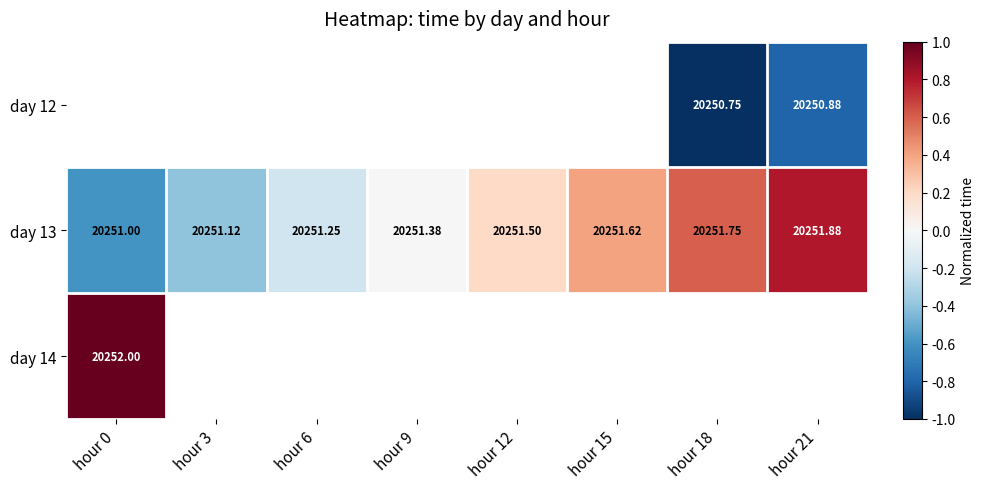

How many data points in day 13 are above 20251?

7